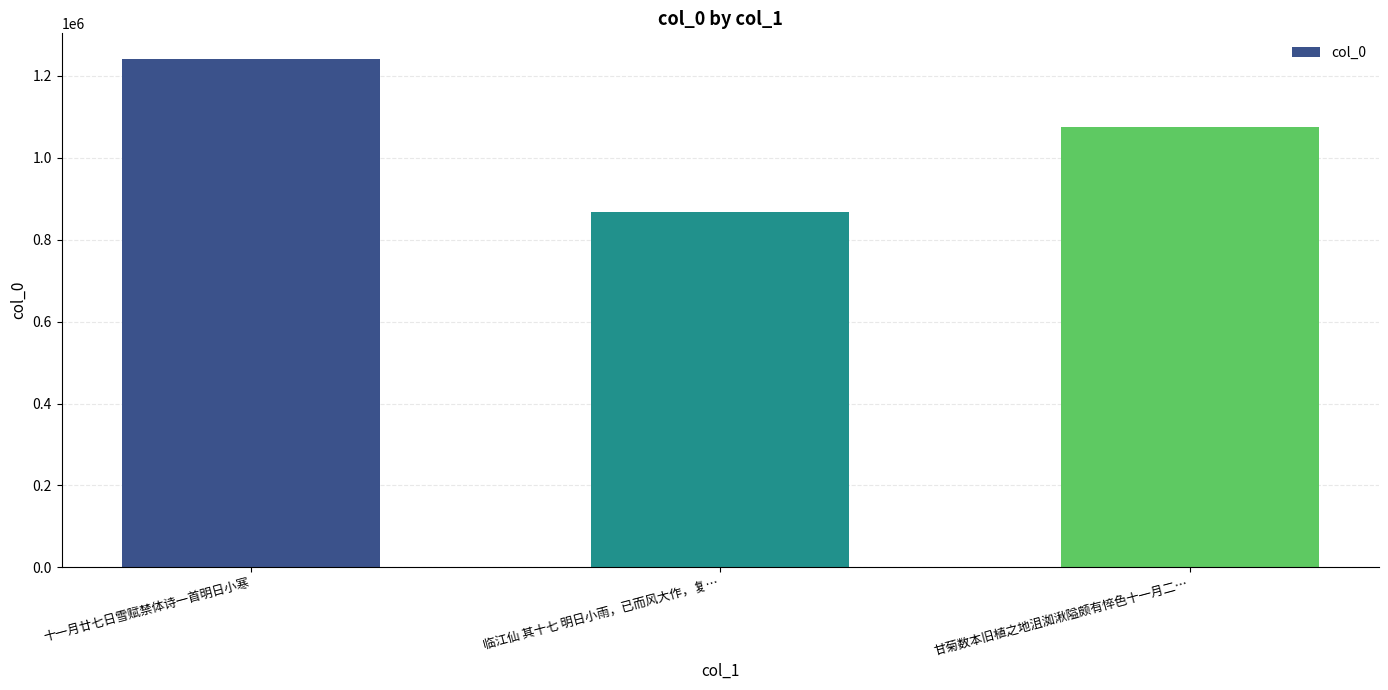

Which label corresponds to the smallest value in the chart?

临江仙 其十七 明日小雨，已而风大作，复…